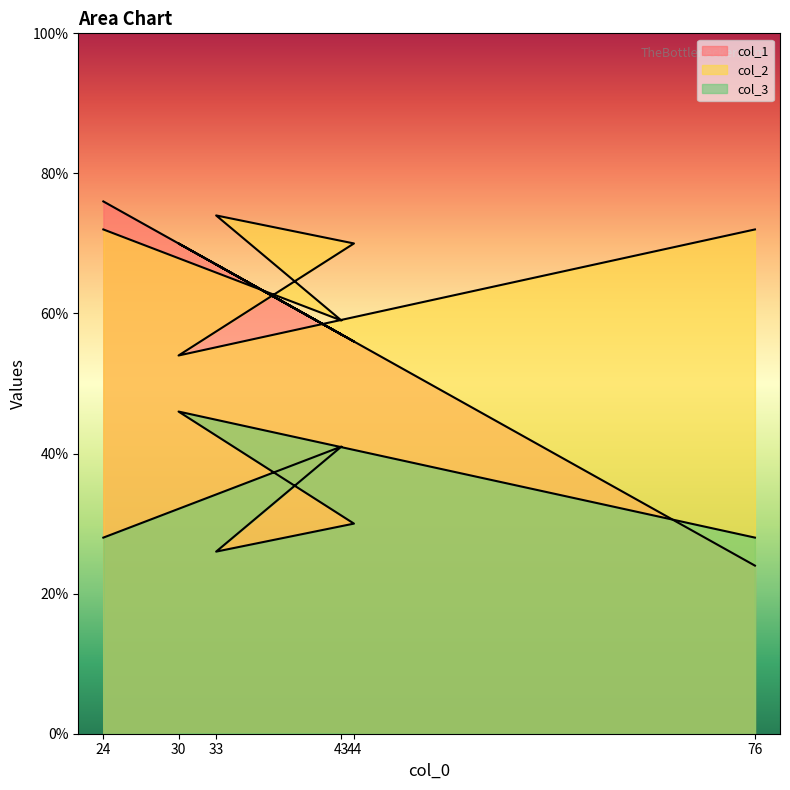

Between 24 and 30, which is larger?

24